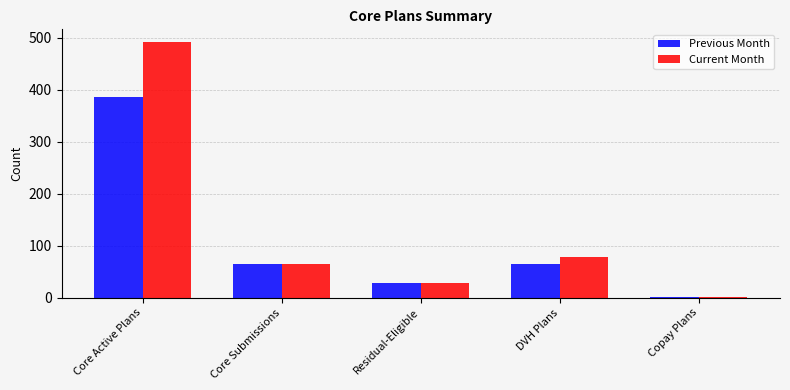

At which label is Current Month closest to 247?

DVH Plans